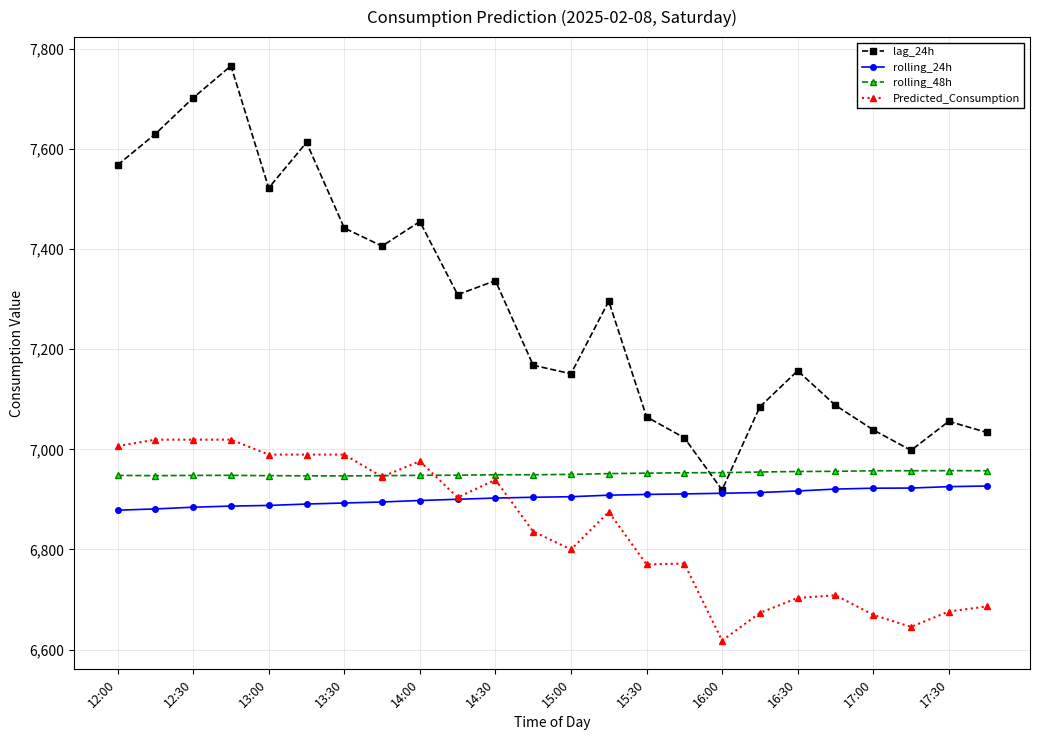

What is the value of the Predicted_Consumption point at the 5th from the left?

6989.6